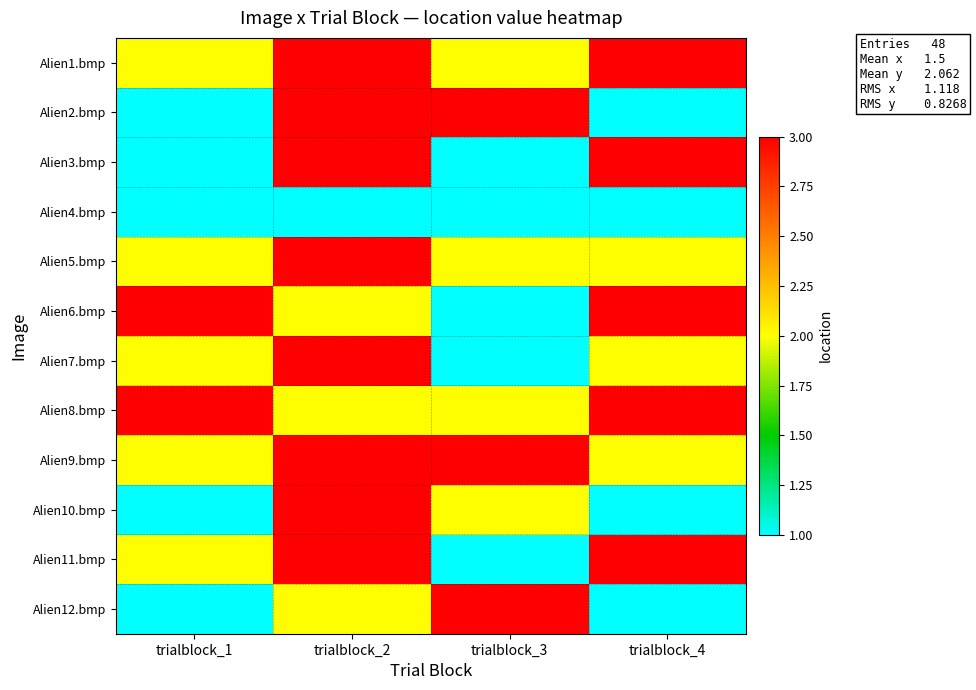

Reading left to right, what are all the values shown in this chart?

Alien1.bmp: trialblock_1=2	trialblock_2=3	trialblock_3=2	trialblock_4=3
Alien2.bmp: trialblock_1=1	trialblock_2=3	trialblock_3=3	trialblock_4=1
Alien3.bmp: trialblock_1=1	trialblock_2=3	trialblock_3=1	trialblock_4=3
Alien4.bmp: trialblock_1=1	trialblock_2=1	trialblock_3=1	trialblock_4=1
Alien5.bmp: trialblock_1=2	trialblock_2=3	trialblock_3=2	trialblock_4=2
Alien6.bmp: trialblock_1=3	trialblock_2=2	trialblock_3=1	trialblock_4=3
Alien7.bmp: trialblock_1=2	trialblock_2=3	trialblock_3=1	trialblock_4=2
Alien8.bmp: trialblock_1=3	trialblock_2=2	trialblock_3=2	trialblock_4=3
Alien9.bmp: trialblock_1=2	trialblock_2=3	trialblock_3=3	trialblock_4=2
Alien10.bmp: trialblock_1=1	trialblock_2=3	trialblock_3=2	trialblock_4=1
Alien11.bmp: trialblock_1=2	trialblock_2=3	trialblock_3=1	trialblock_4=3
Alien12.bmp: trialblock_1=1	trialblock_2=2	trialblock_3=3	trialblock_4=1